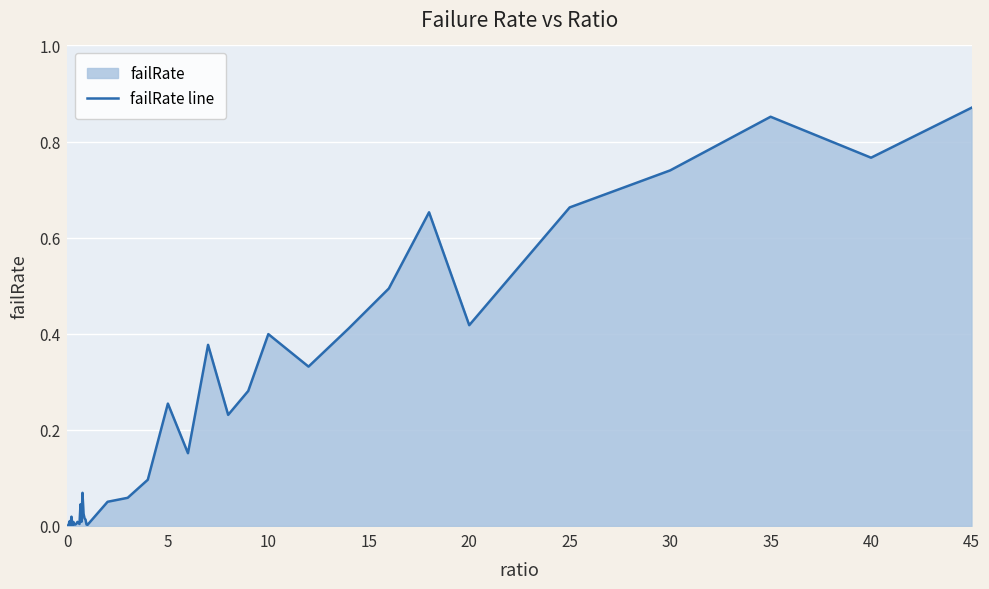

Reading right to left, what are all the values shown in this chart?

0.9	0.8	0.9	0.7	0.7	0.4	0.7	0.5	0.4	0.3	0.4	0.3	0.2	0.4	0.2	0.3	0.1	0.1	0.1	0.0	0.0	0.0	0.0	0.0	0.1	0.0	0.0	0.0	0.0	0.0	0.0	0.0	0.0	0.0	0.0	0.0	0.0	0.0	0.0	0.0